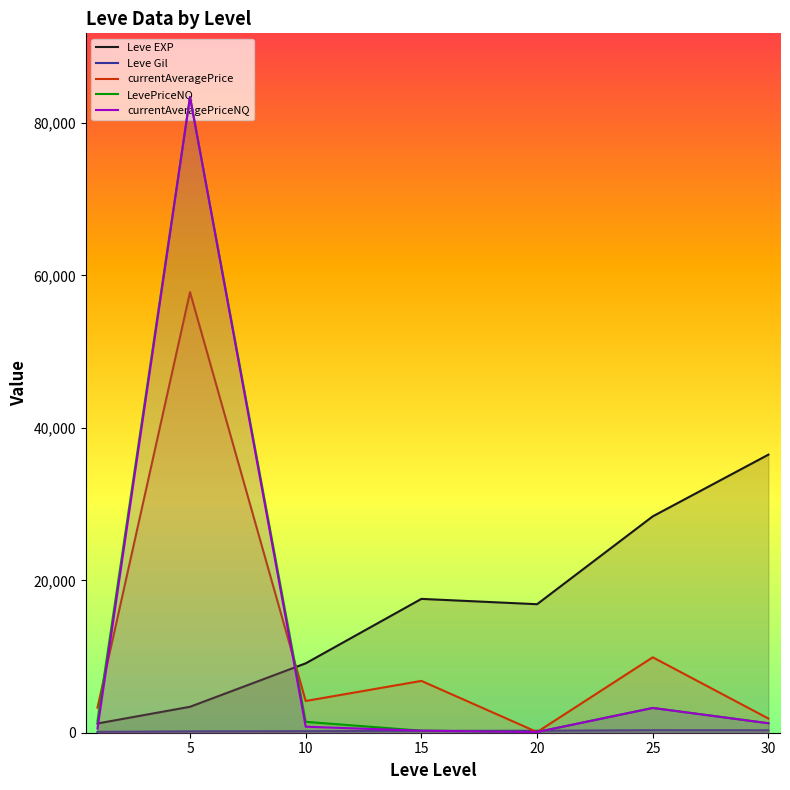

Does the chart have visible grid lines?

No